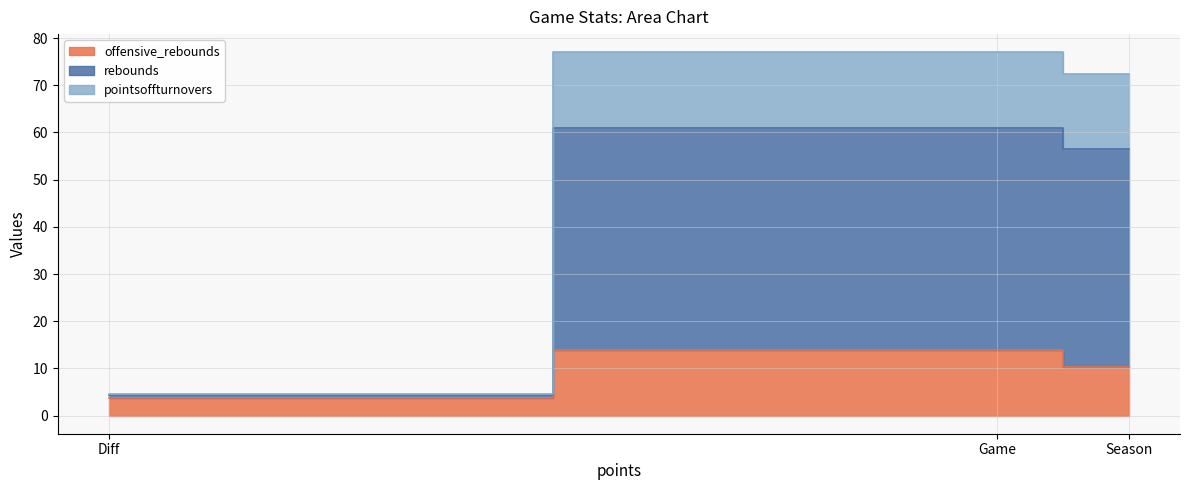

What is the difference between the maximum and minimum values in the pointsoffturnovers series?

15.9